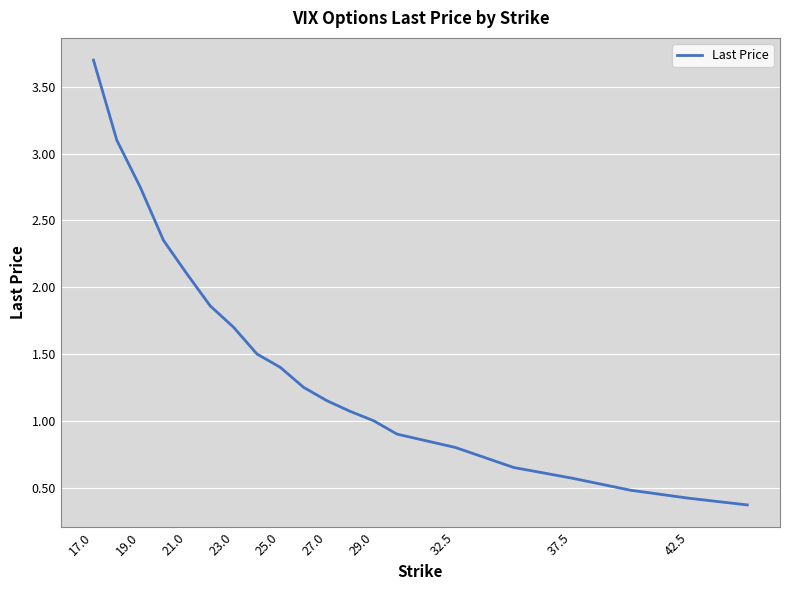

What is the difference between the maximum and minimum values?

3.3